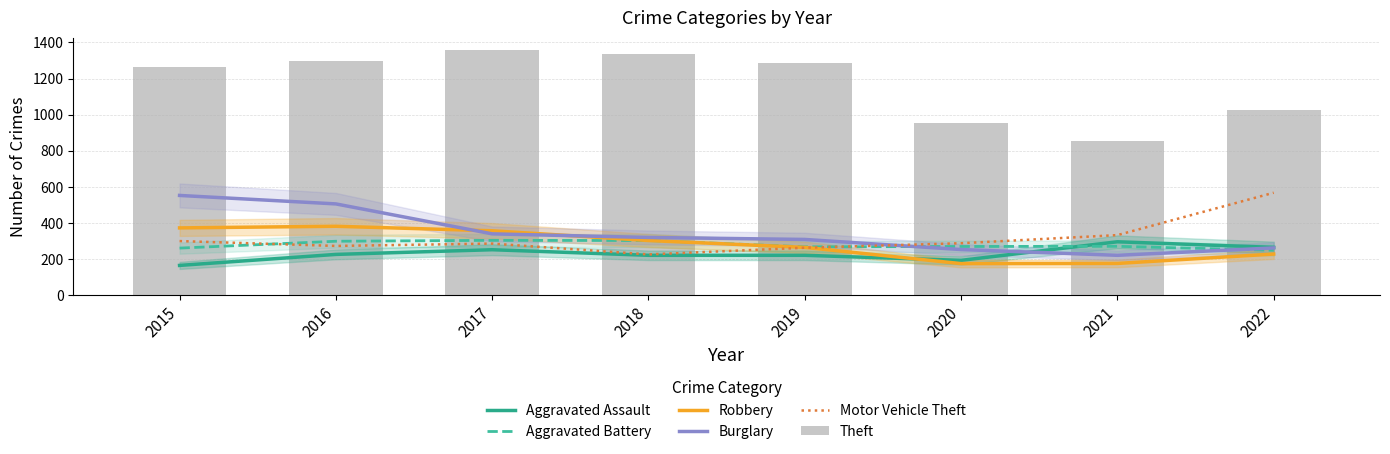

The Aggravated Assault series shows 225 at 2016. True or false?

True